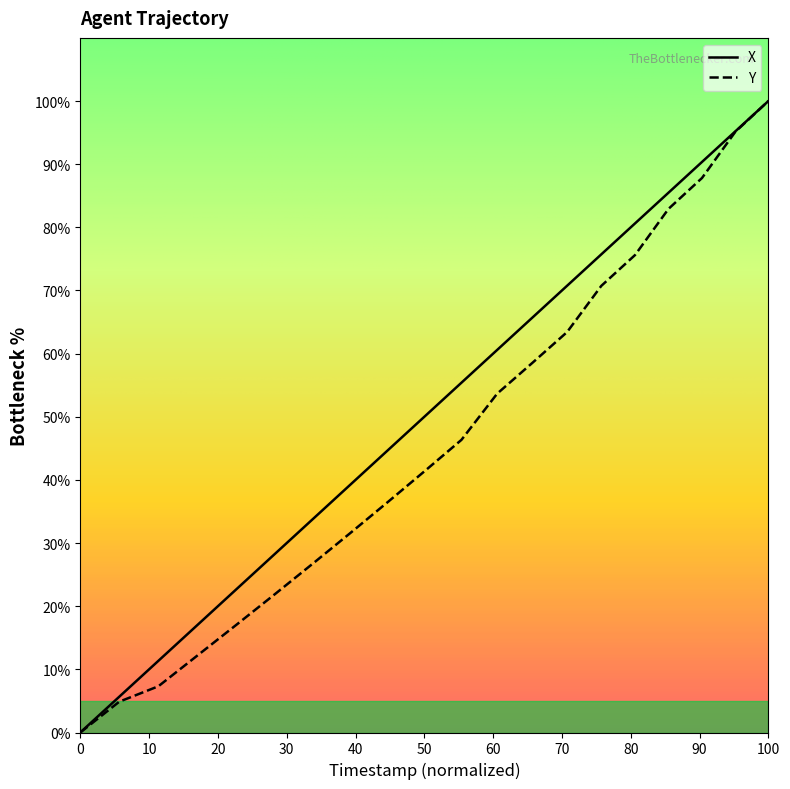

Which series has the largest total across all categories?

X